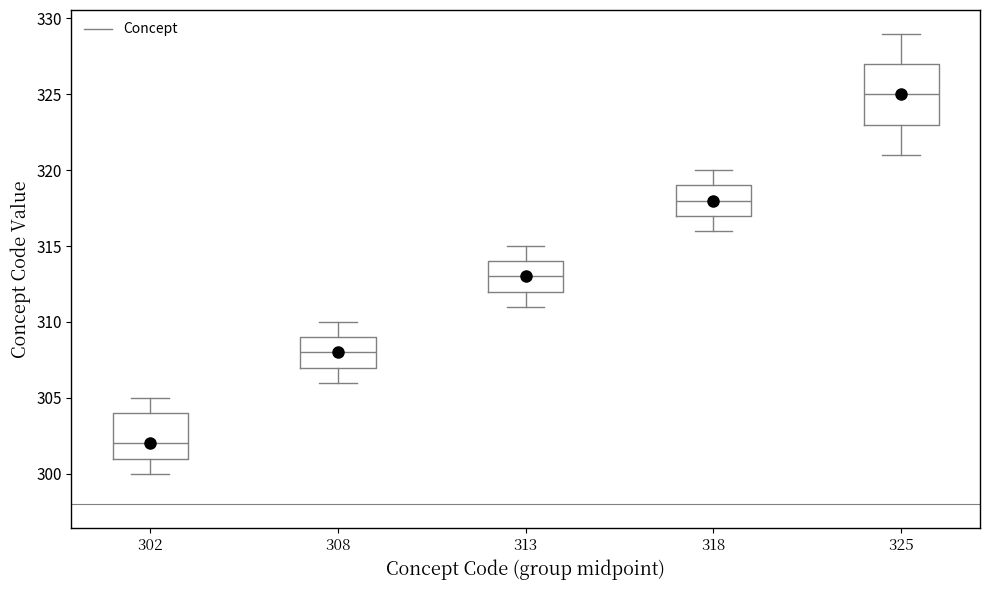

Reading left to right, transcribe this box plot: for each box, give where its median line is, the range the box spans, and where its two whiskers end, as read against the y-axis. The values are not printed on the chart, so give them approximately, as read against the axis.

302: median 302, box 301 to 304, whiskers 300 to 305
308: median 308, box 307 to 309, whiskers 306 to 310
313: median 313, box 312 to 314, whiskers 311 to 315
318: median 318, box 317 to 319, whiskers 316 to 320
325: median 325, box 323 to 327, whiskers 321 to 329